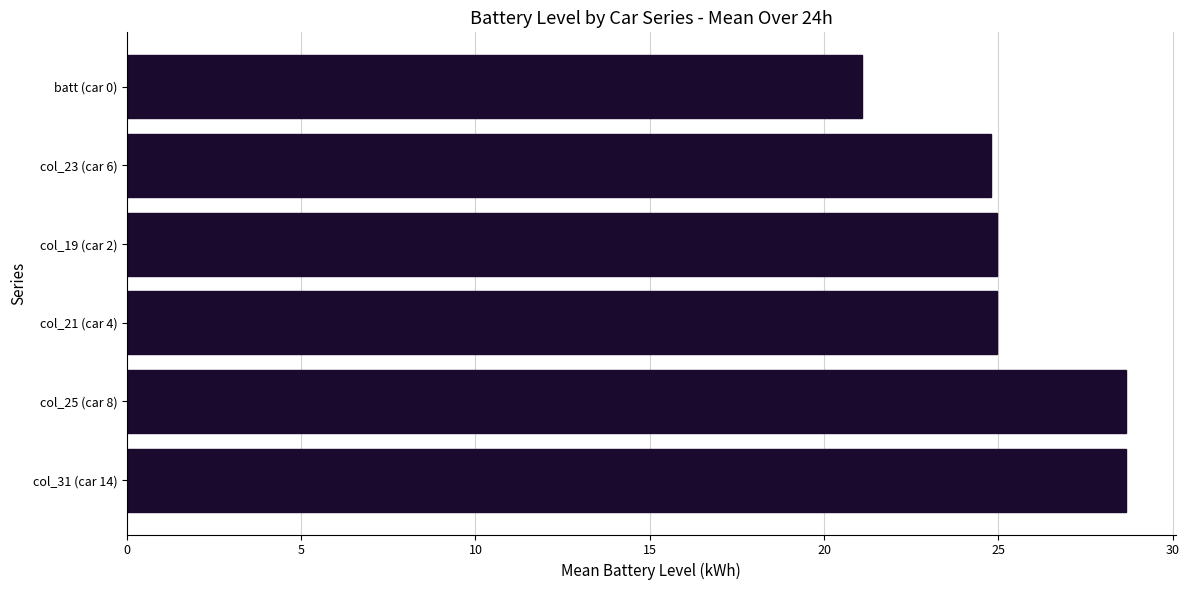

What is the change in value from col_31 (car 14) to col_19 (car 2)?

-3.7